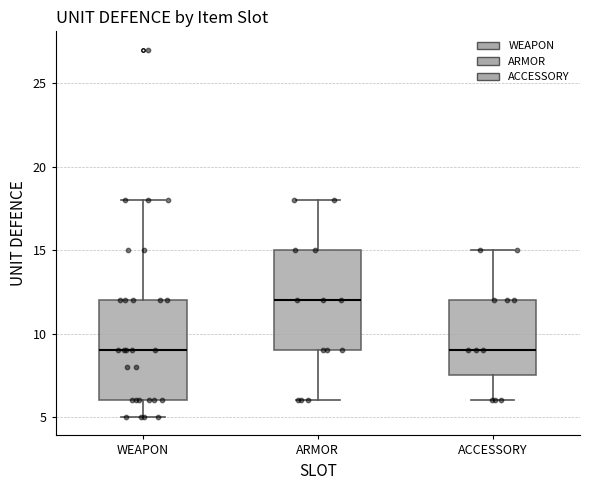

Which box's median line is the highest?

ARMOR